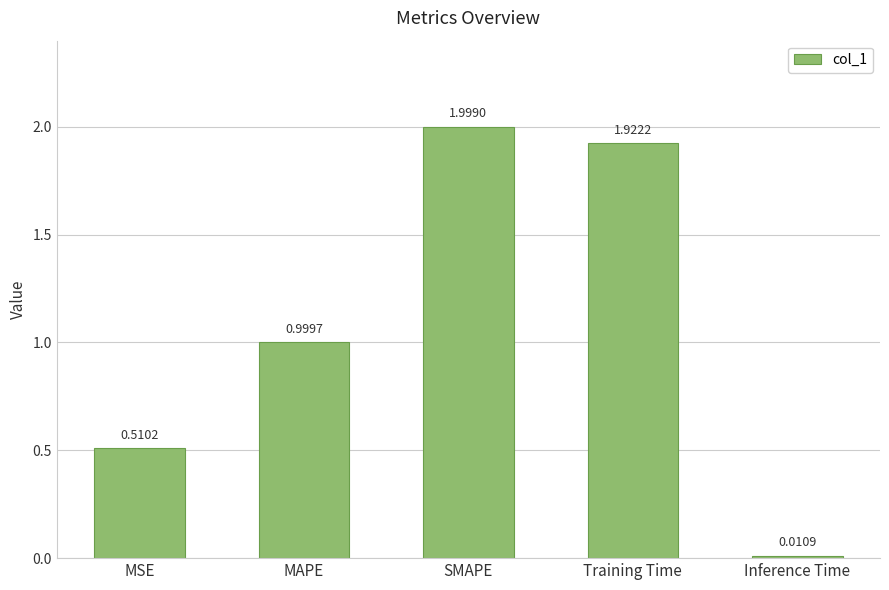

What is the sum of all values?

5.4